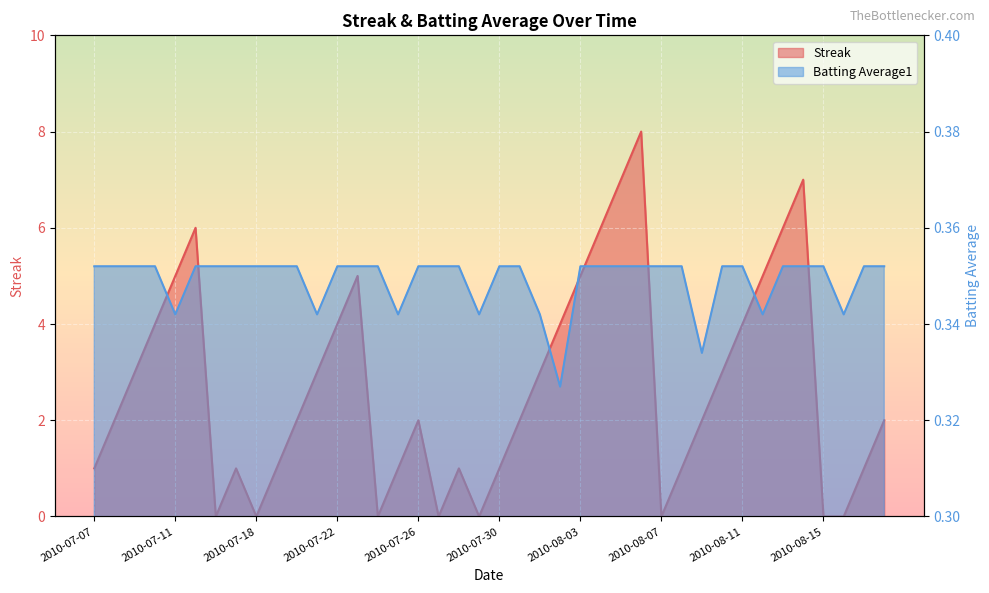

Reading left to right, what are all the values shown in this chart?

Streak: 2010-07-07=1.0	2010-07-08=2.0	2010-07-09=3.0	2010-07-10=4.0	2010-07-11=5.0	2010-07-15=6.0	2010-07-16=0.0	2010-07-17=1.0	2010-07-18=0.0	2010-07-19=1.0	2010-07-20=2.0	2010-07-21=3.0	2010-07-22=4.0	2010-07-23=5.0	2010-07-24=0.0	2010-07-25=1.0	2010-07-26=2.0	2010-07-27=0.0	2010-07-28=1.0	2010-07-29=0.0	2010-07-30=1.0	2010-07-31=2.0	2010-08-01=3.0	2010-08-02=4.0	2010-08-03=5.0	2010-08-04=6.0	2010-08-05=7.0	2010-08-06=8.0	2010-08-07=0.0	2010-08-08=1.0	2010-08-09=2.0	2010-08-10=3.0	2010-08-11=4.0	2010-08-12=5.0	2010-08-13=6.0	2010-08-14=7.0	2010-08-15=0.0	2010-08-16=0.0	2010-08-17=1.0	2010-08-18=2.0
Batting Average1: 2010-07-07=0.4	2010-07-08=0.4	2010-07-09=0.4	2010-07-10=0.4	2010-07-11=0.3	2010-07-15=0.4	2010-07-16=0.4	2010-07-17=0.4	2010-07-18=0.4	2010-07-19=0.4	2010-07-20=0.4	2010-07-21=0.3	2010-07-22=0.4	2010-07-23=0.4	2010-07-24=0.4	2010-07-25=0.3	2010-07-26=0.4	2010-07-27=0.4	2010-07-28=0.4	2010-07-29=0.3	2010-07-30=0.4	2010-07-31=0.4	2010-08-01=0.3	2010-08-02=0.3	2010-08-03=0.4	2010-08-04=0.4	2010-08-05=0.4	2010-08-06=0.4	2010-08-07=0.4	2010-08-08=0.4	2010-08-09=0.3	2010-08-10=0.4	2010-08-11=0.4	2010-08-12=0.3	2010-08-13=0.4	2010-08-14=0.4	2010-08-15=0.4	2010-08-16=0.3	2010-08-17=0.4	2010-08-18=0.4